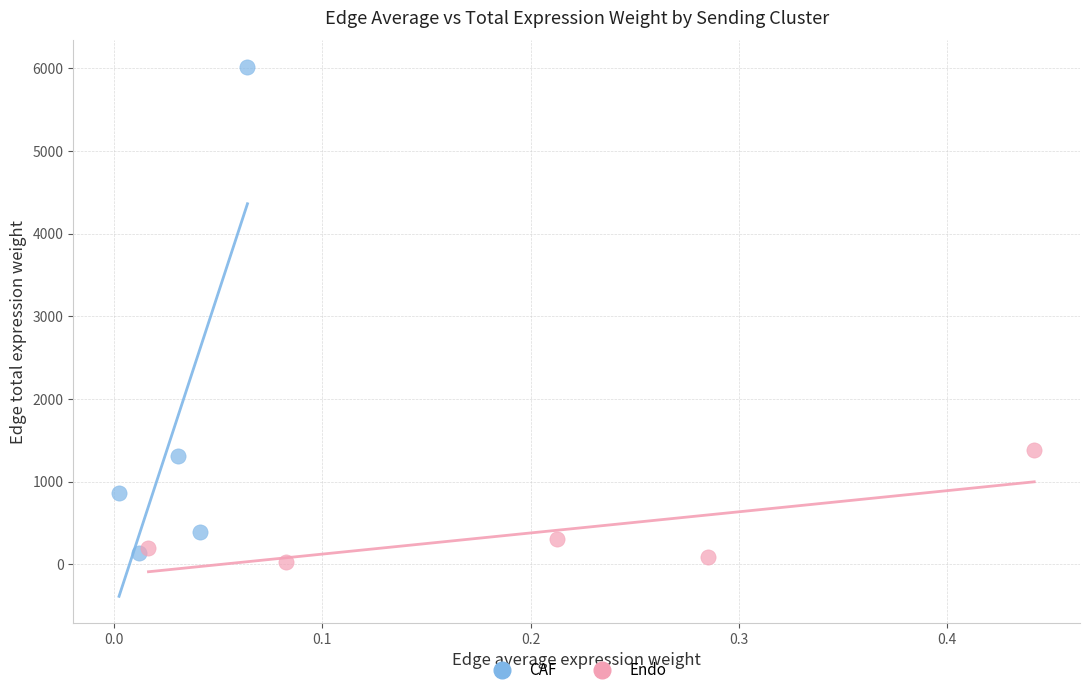

Which series reaches the maximum Y coordinate?

CAF